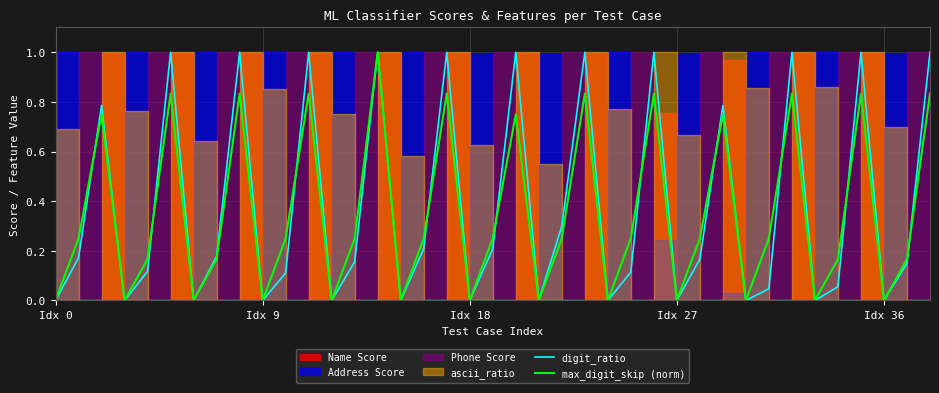

Which has a higher value, 19 or 17?

17